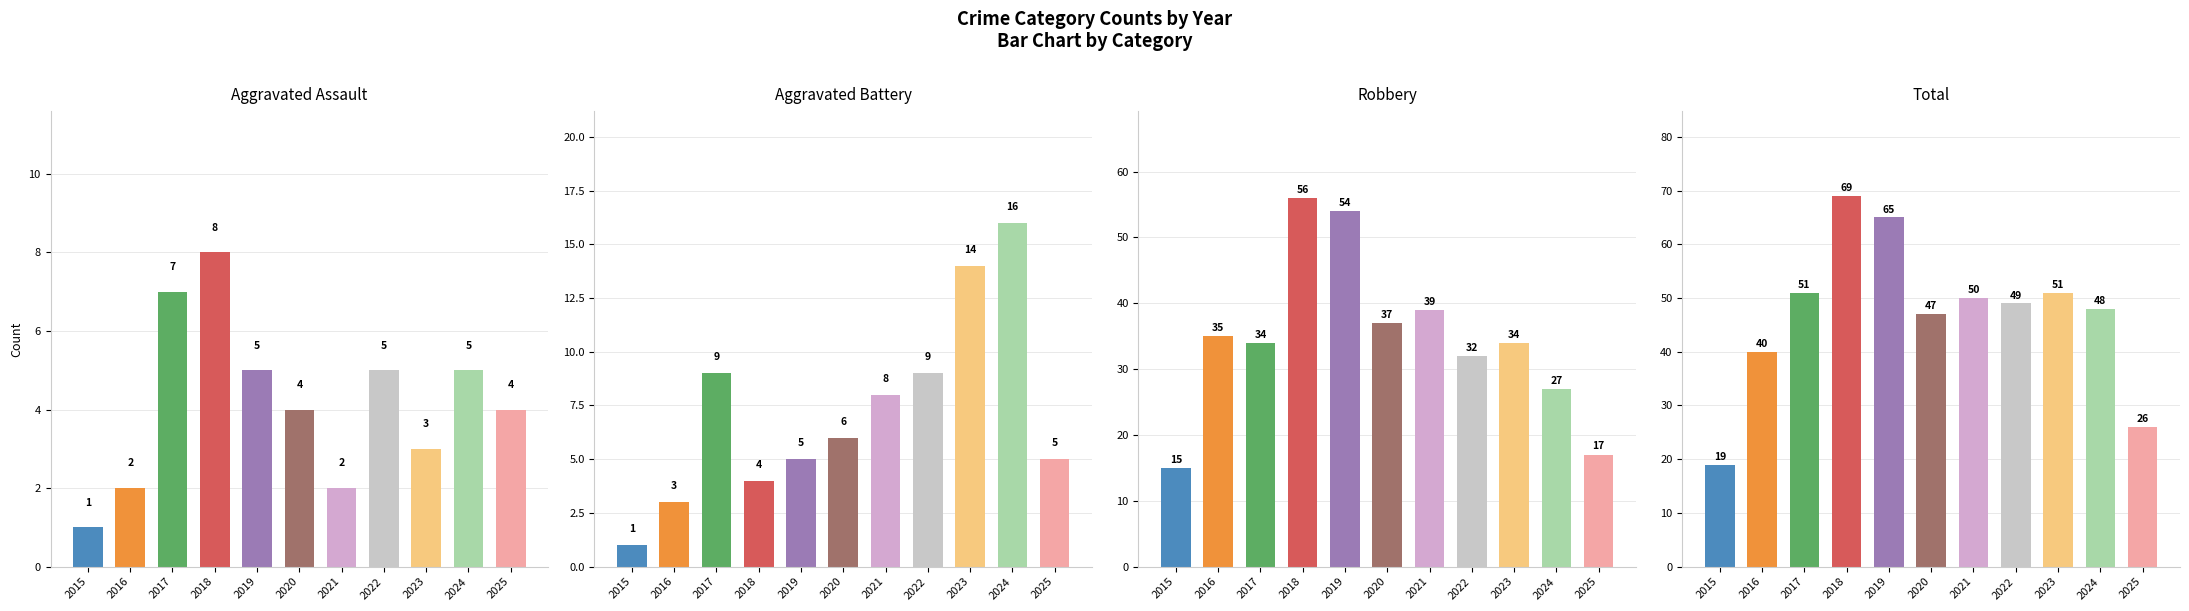

Reading left to right, list all the values displayed in this chart.

Aggravated Assault: 2015=1	2016=2	2017=7	2018=8	2019=5	2020=4	2021=2	2022=5	2023=3	2024=5	2025=4
Aggravated Battery: 2015=1	2016=3	2017=9	2018=4	2019=5	2020=6	2021=8	2022=9	2023=14	2024=16	2025=5
Robbery: 2015=15	2016=35	2017=34	2018=56	2019=54	2020=37	2021=39	2022=32	2023=34	2024=27	2025=17
Total: 2015=19	2016=40	2017=51	2018=69	2019=65	2020=47	2021=50	2022=49	2023=51	2024=48	2025=26